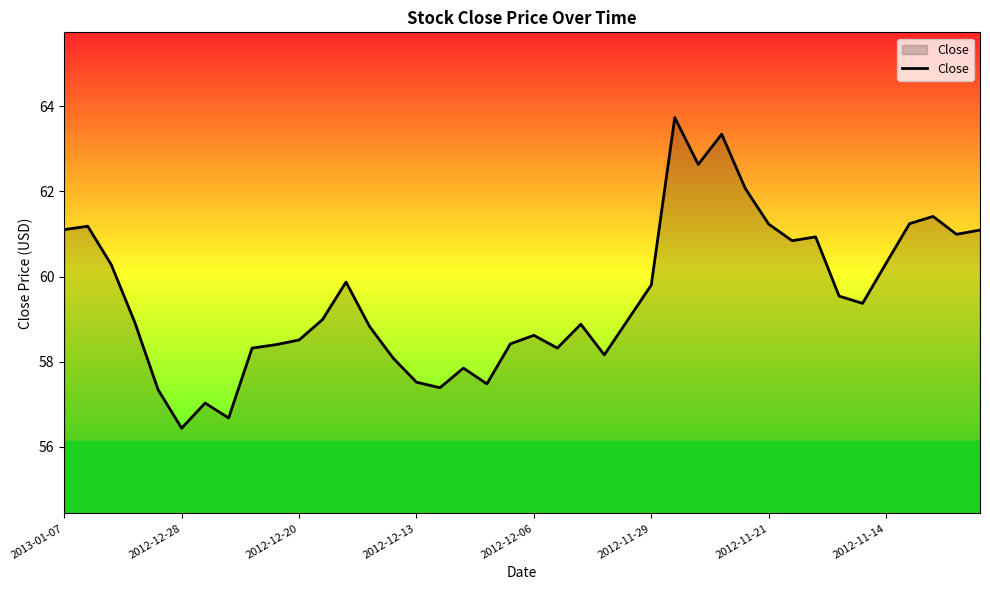

What is the difference between the maximum and minimum values?

7.3